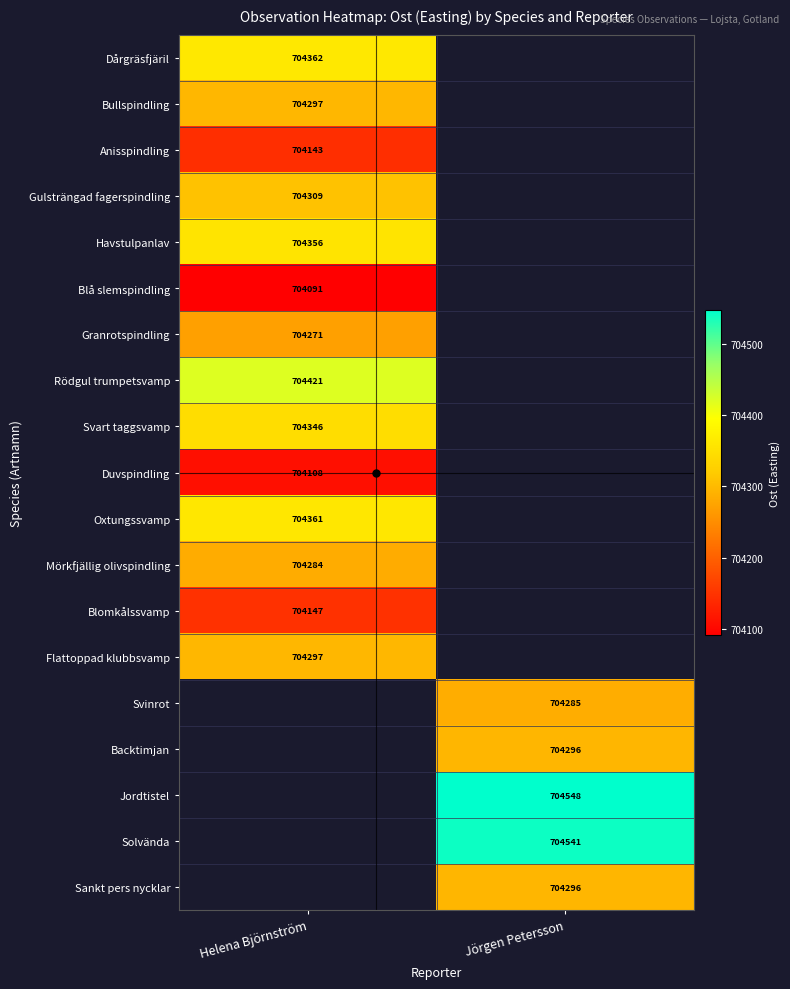

Which has a higher value, Helena Björnström or Jörgen Petersson?

Jörgen Petersson